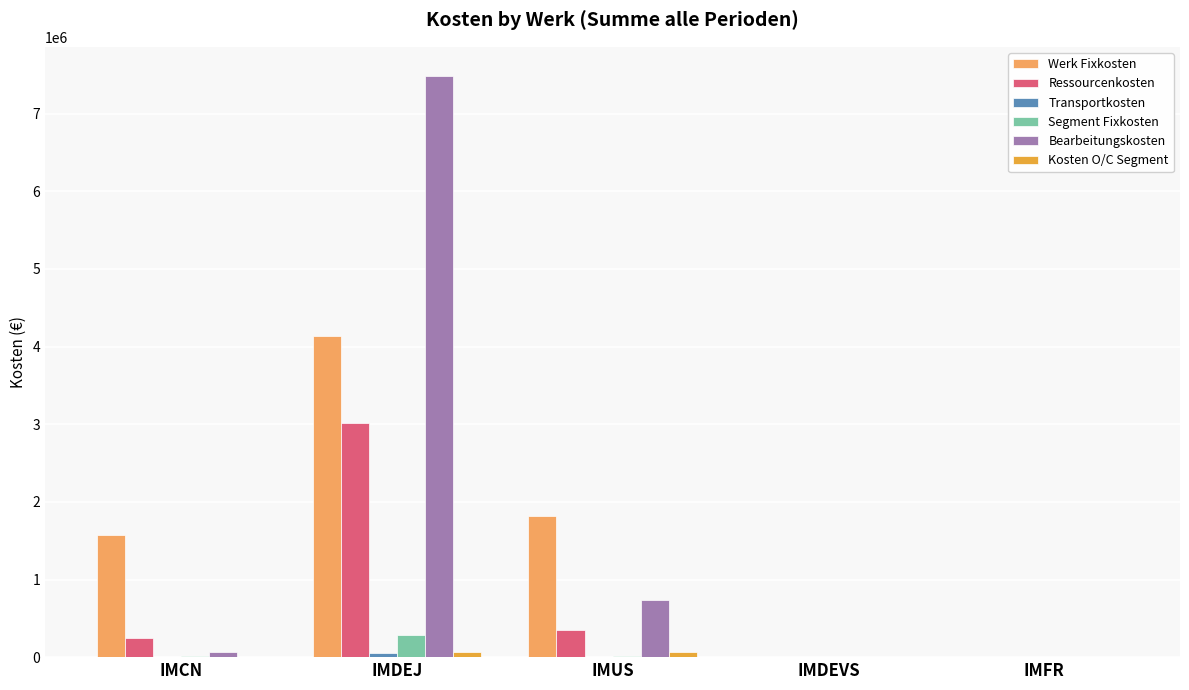

Which category has the highest value in the Bearbeitungskosten series?

IMDEJ